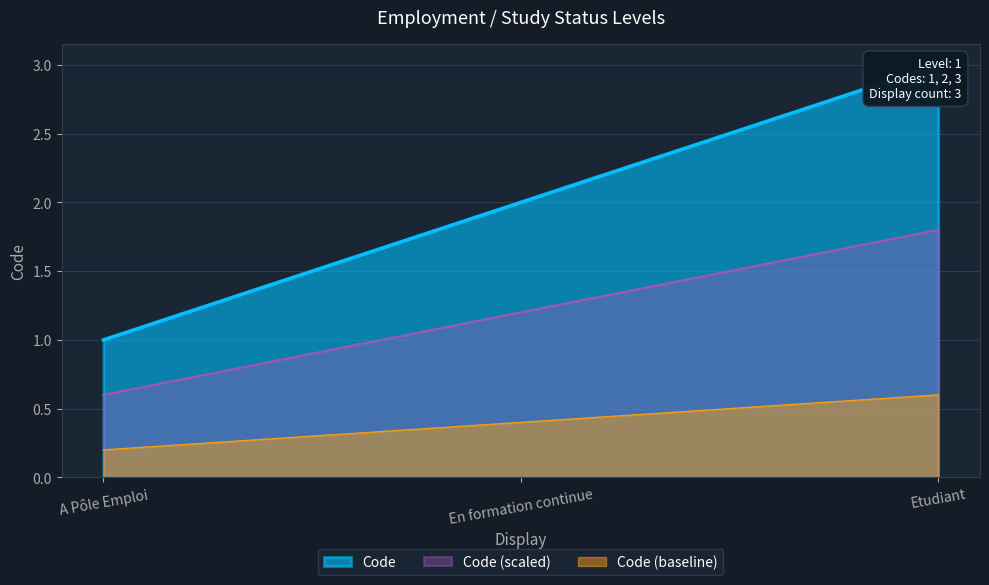

Approximately how many times larger is the value at Etudiant compared to A Pôle Emploi?

3.0